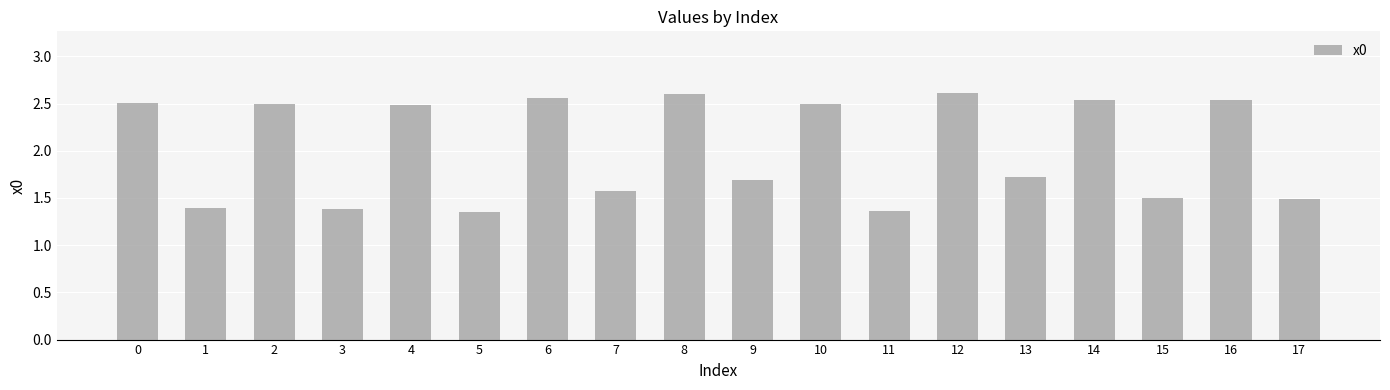

What is the sum of all values?

36.3